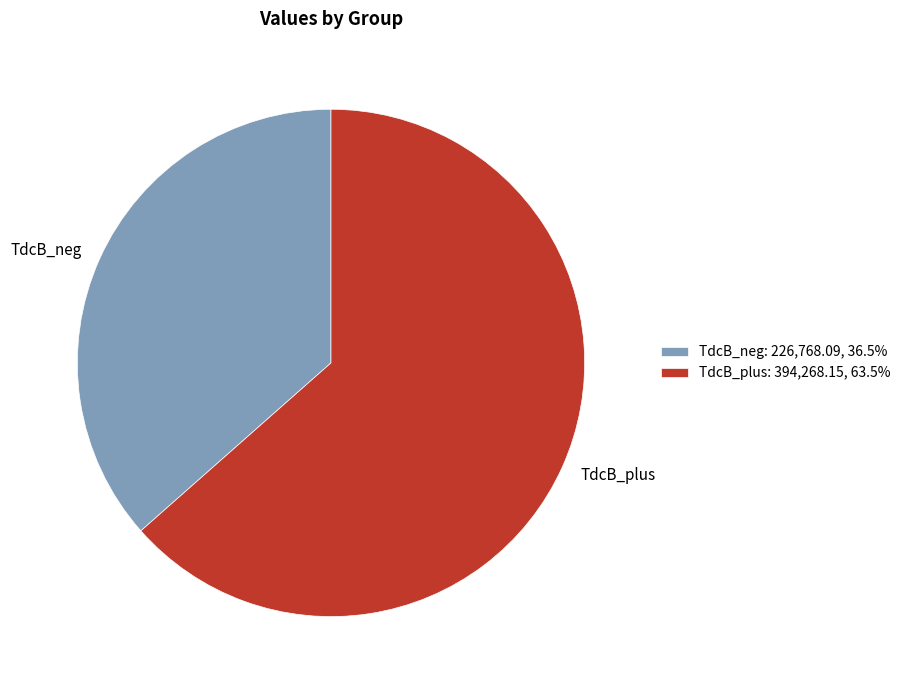

Is it true that TdcB_neg is 37% of the pie?

True